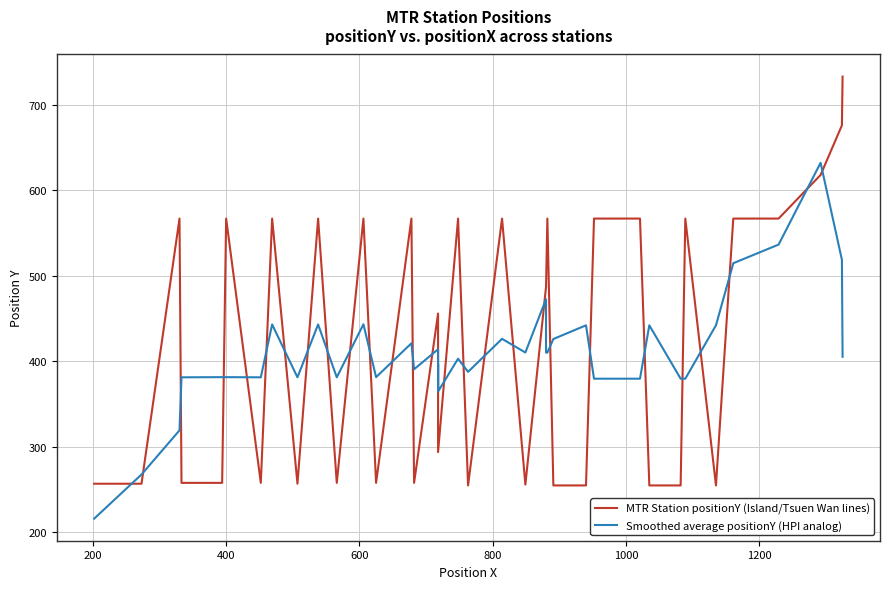

What is the difference between the second highest and second lowest values in the MTR Station positionY (Island/Tsuen Wan lines) series?

421.0